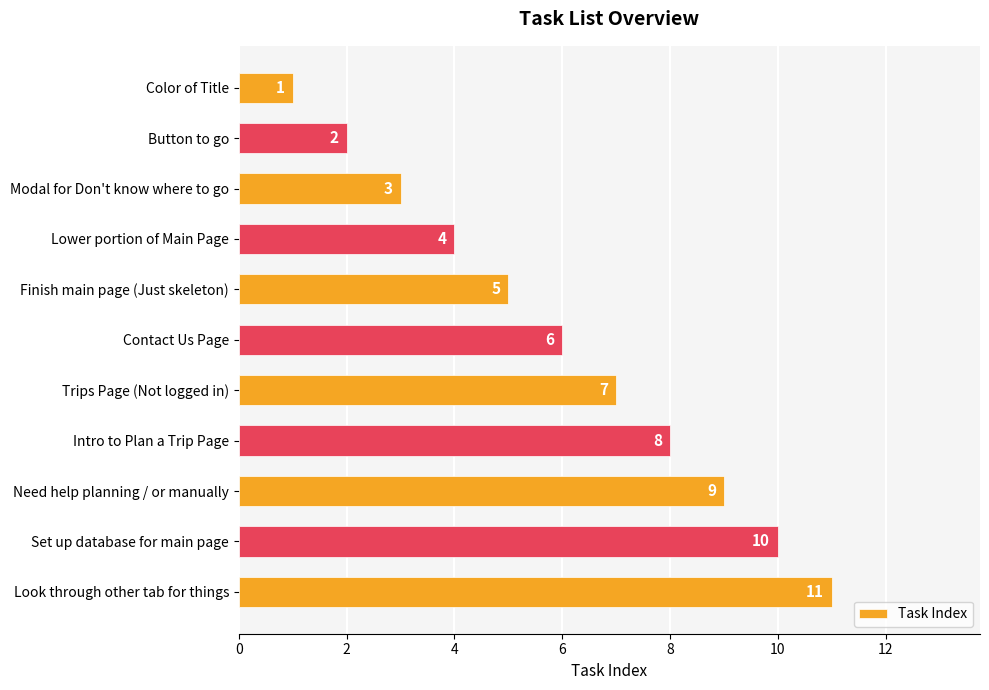

Does the chart contain stacked bars?

No